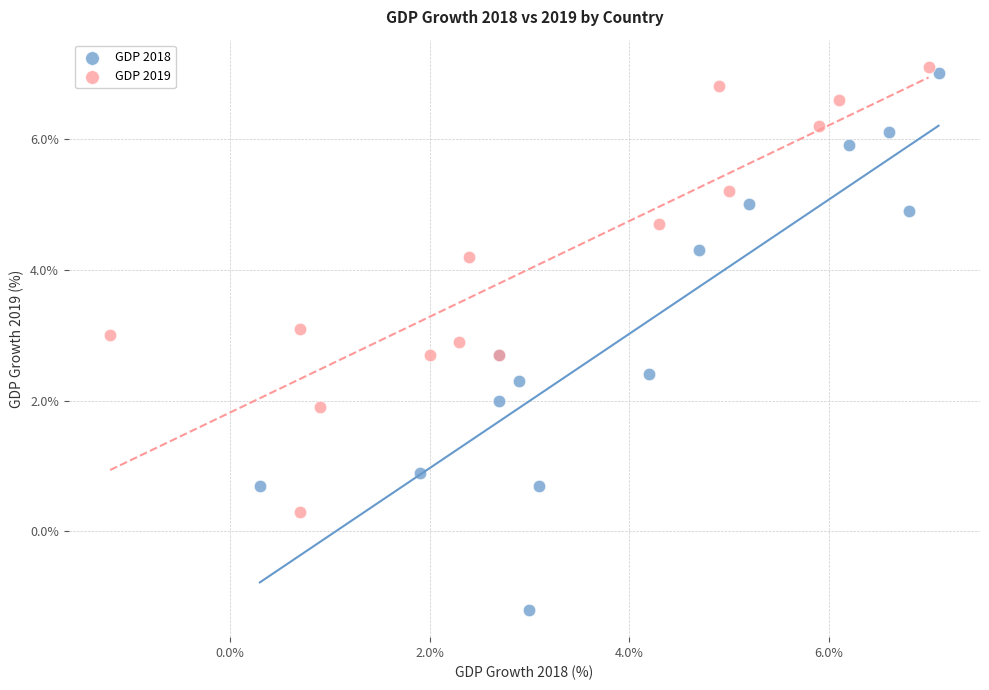

Which series has the largest Y range (max minus min)?

GDP 2018